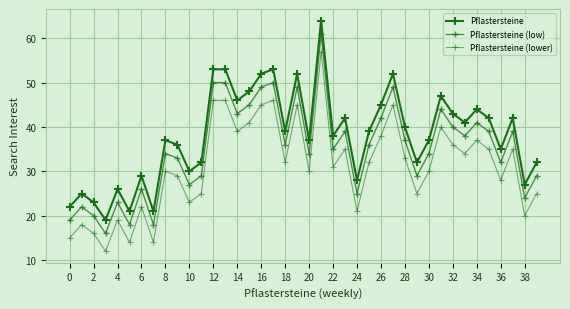

True or false: Pflastersteine (lower) and Pflastersteine (low) intersect in this chart.

False